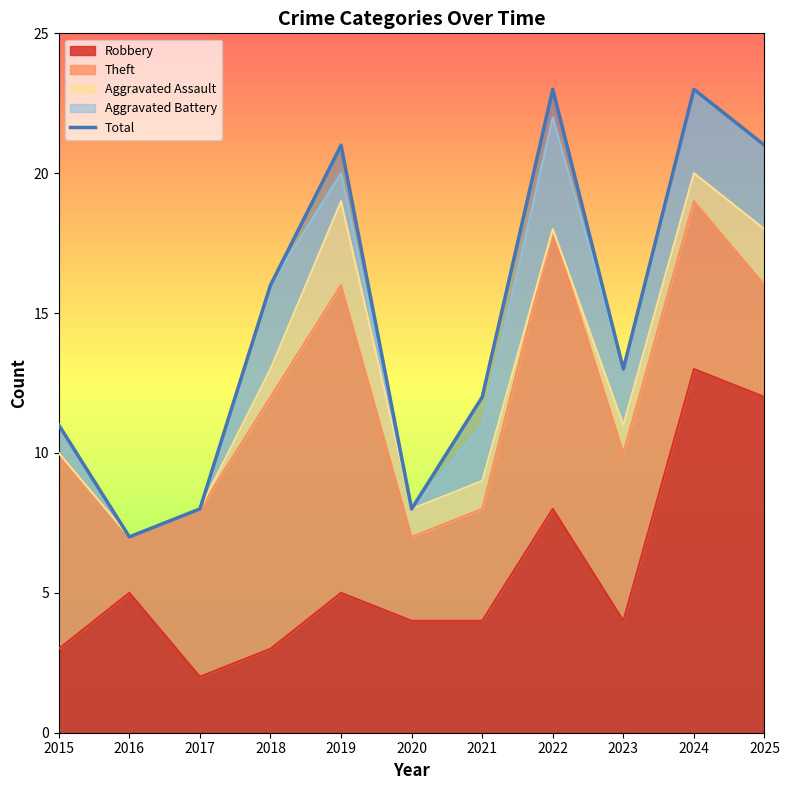

True or false: the data shows 12 at 2021.

True